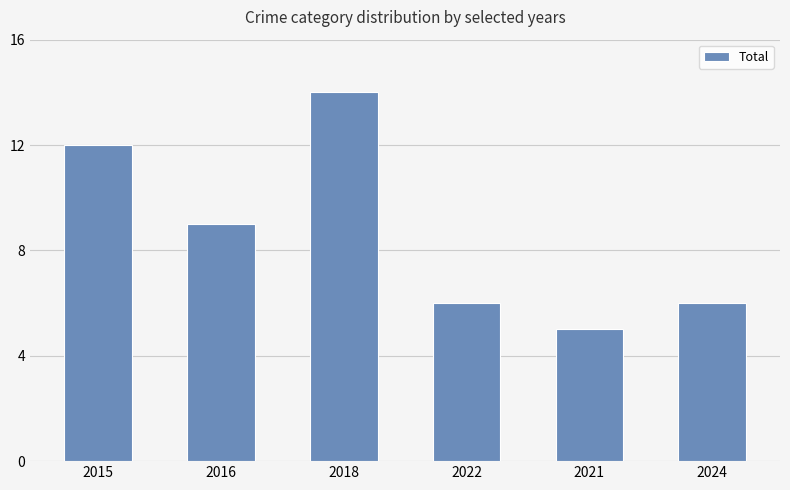

Count the values in the range 6 to 12.

4